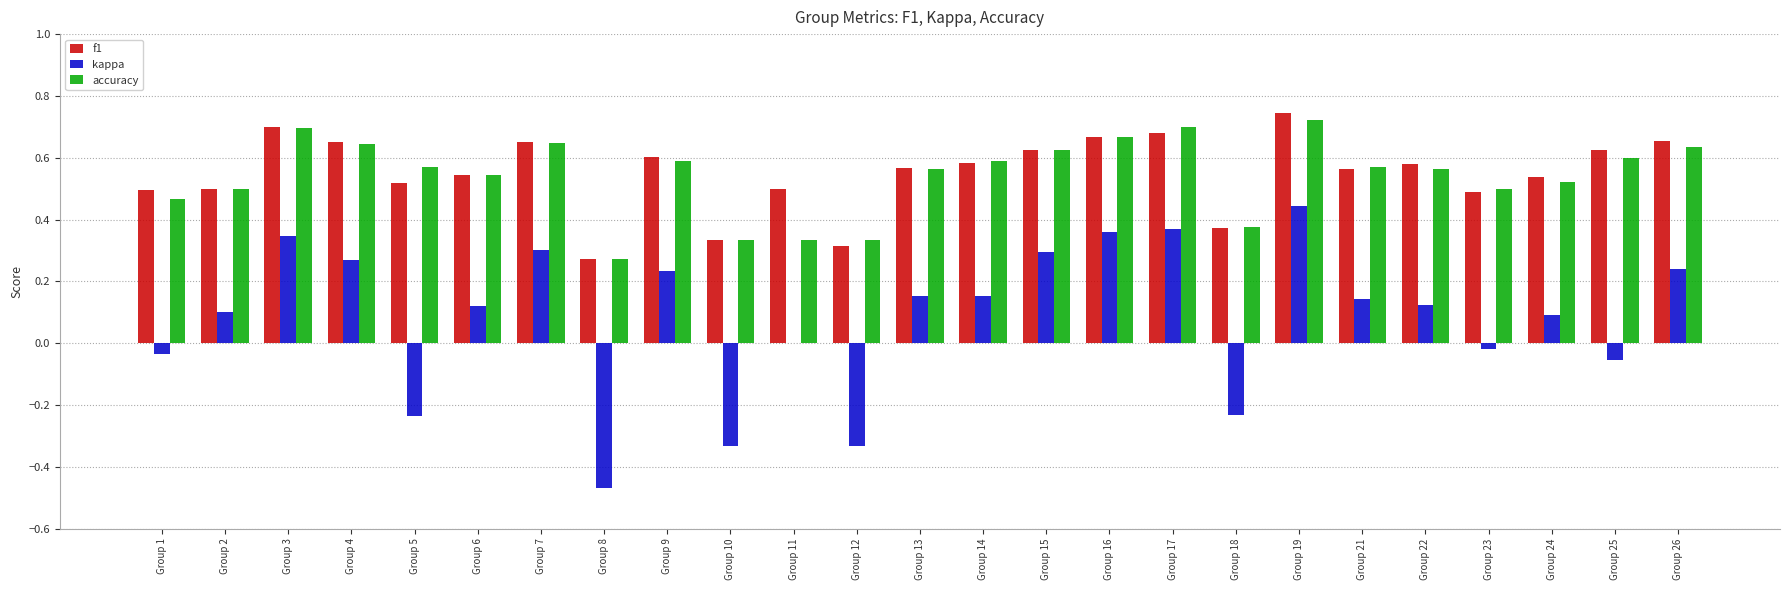

Is the value of accuracy at Group 16 greater than the value of f1 at Group 4?

Yes